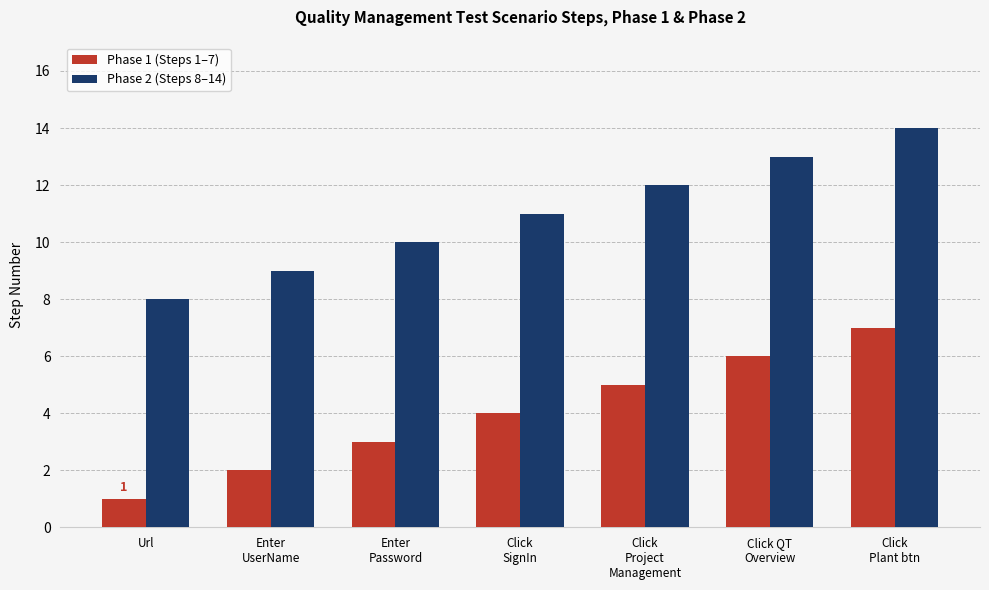

How many data points does each series have?

7